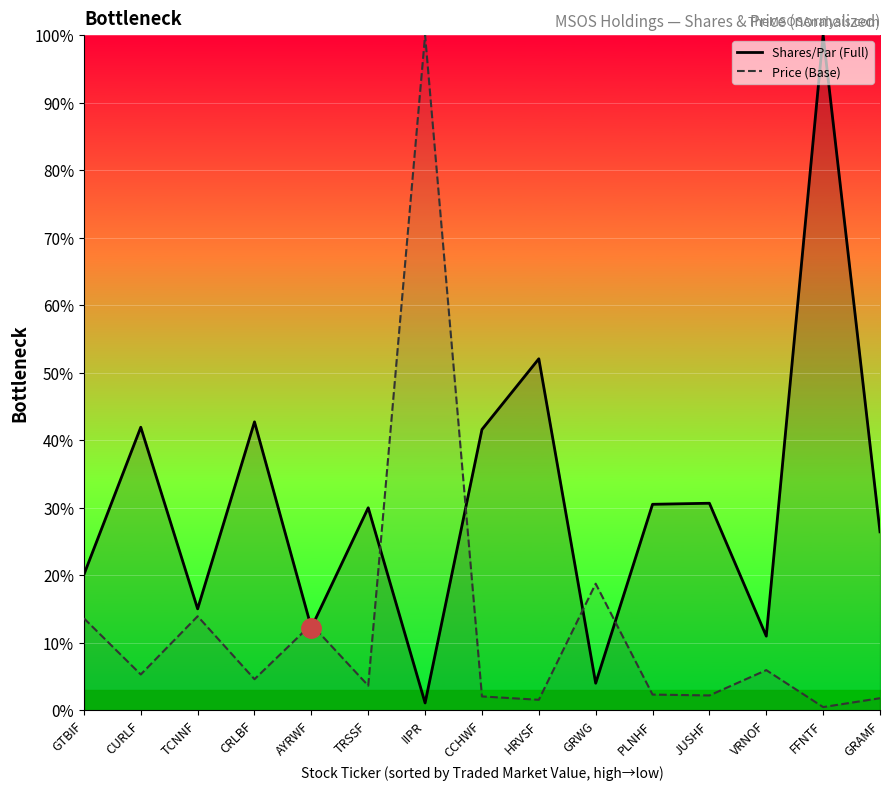

True or false: Shares/Par (Full) has more than 0 points higher than both neighbors.

True